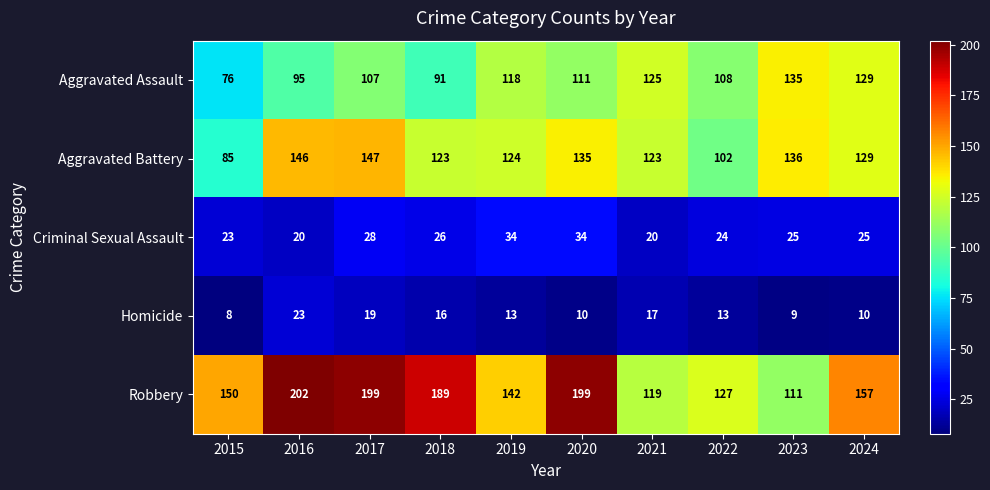

What value does the Criminal Sexual Assault series have at 2017, to the nearest 10?

30